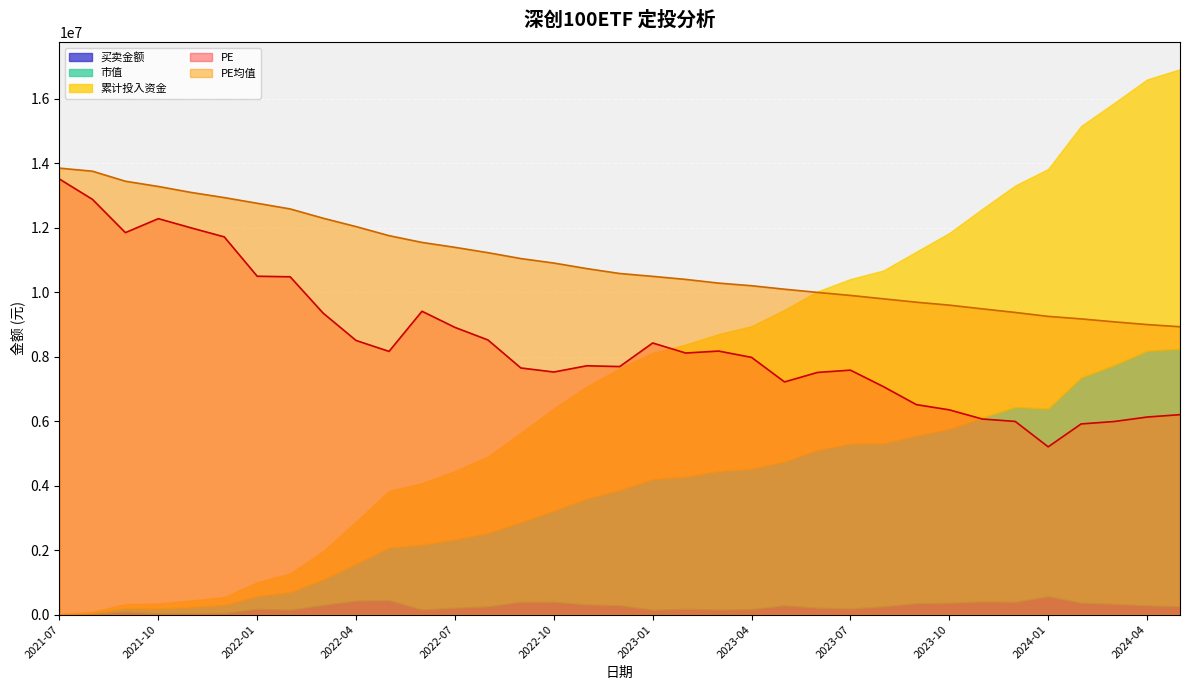

Where do 市值 and 累计投入资金 first cross each other?

2021-09 and 2021-10